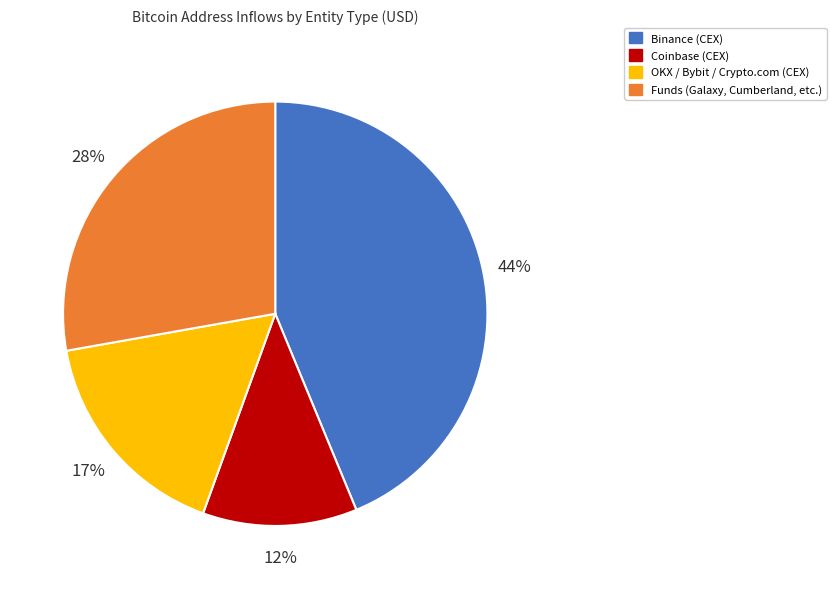

How many slices are in this pie chart?

4